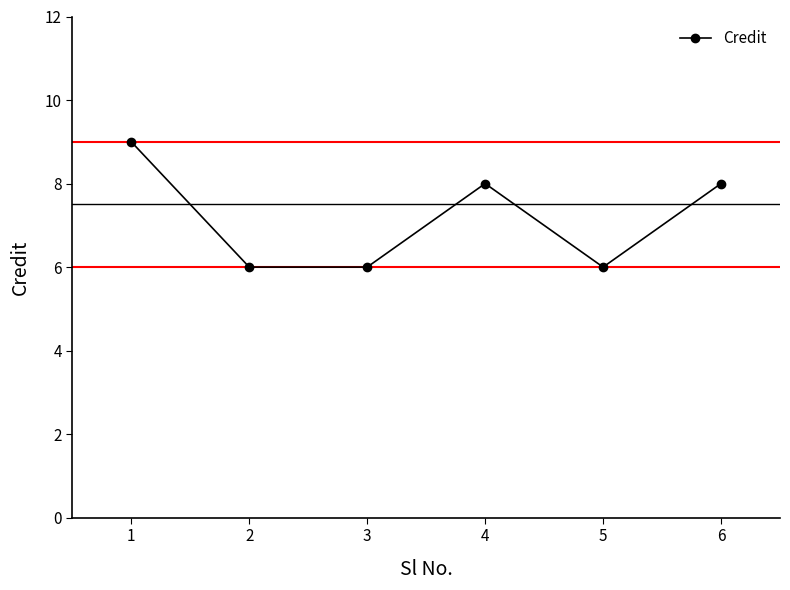

What is the value of the 2nd point from the left?

6